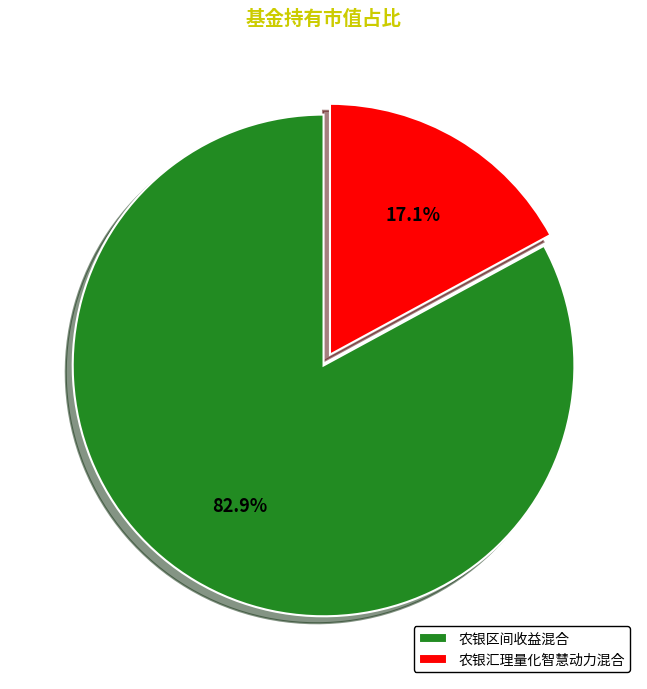

To the nearest percent, what percentage of the pie is 农银区间收益混合?

83%